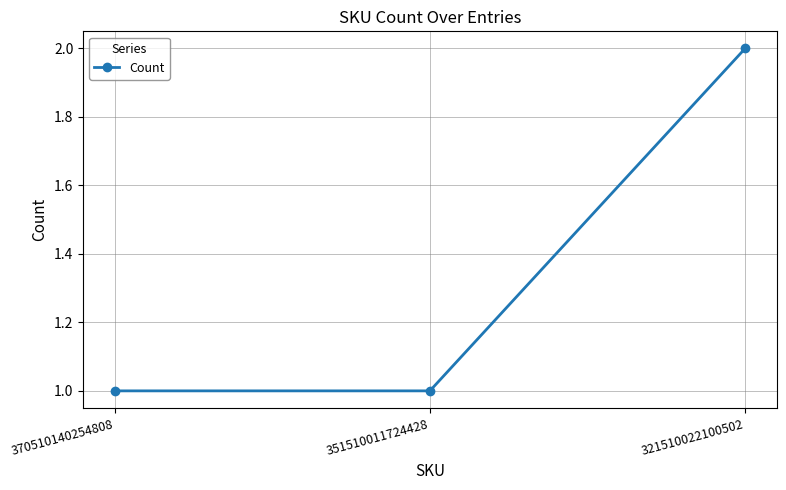

Approximately how many times larger is the value at 351510011724428 compared to 321510022100502?

0.5